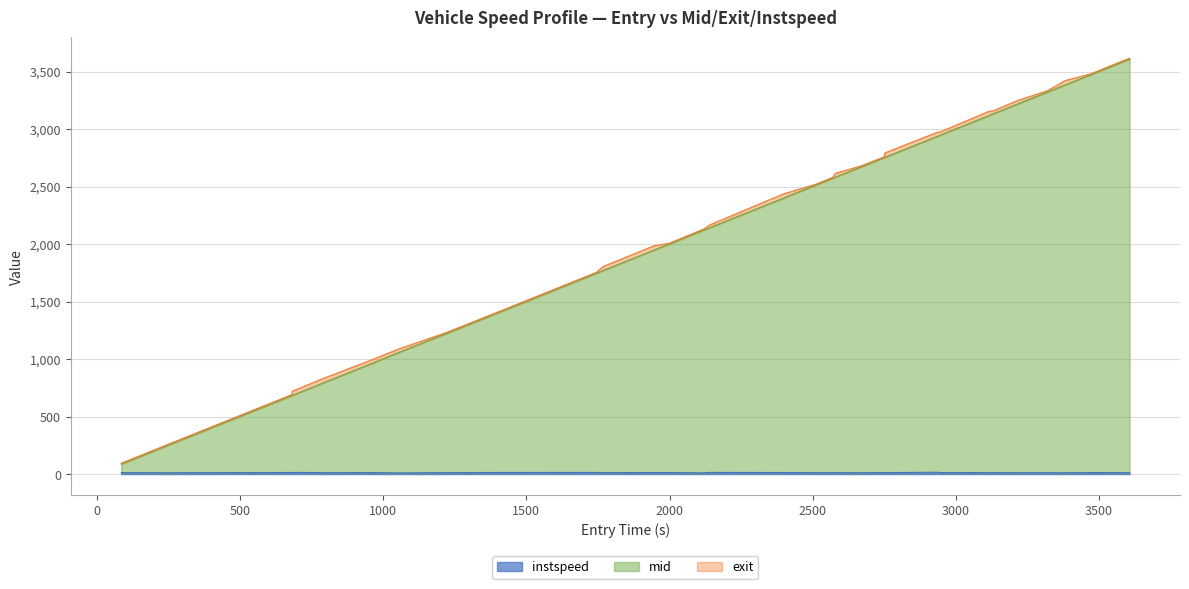

What is the value of the instspeed point at the 30th from the left?

13.1